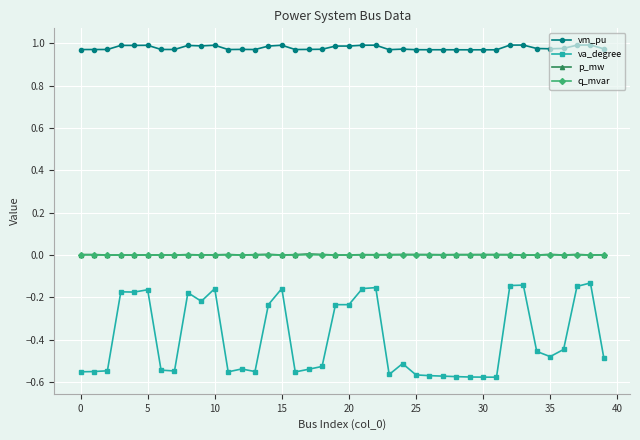

True or false: va_degree has more than 2 interior local peaks.

True